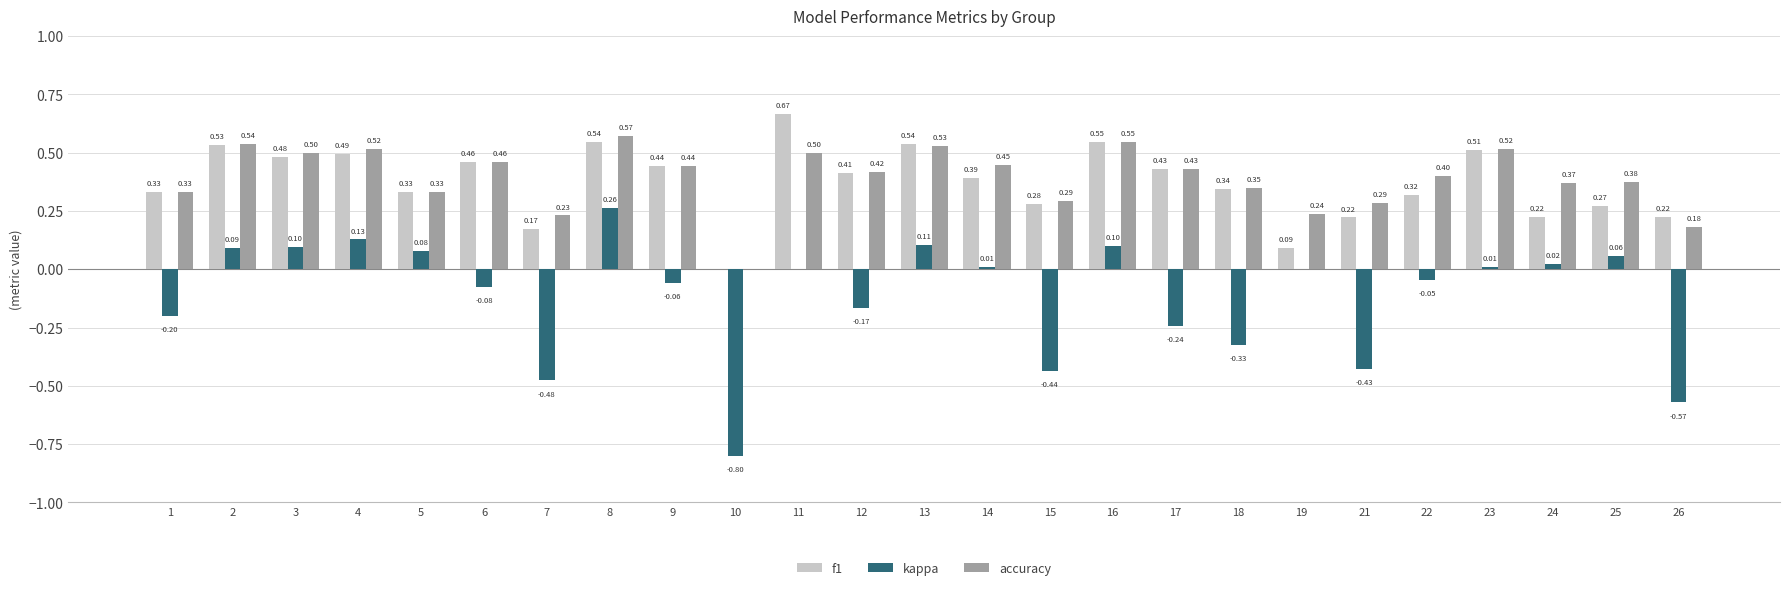

Which series has the largest range (max minus min)?

kappa